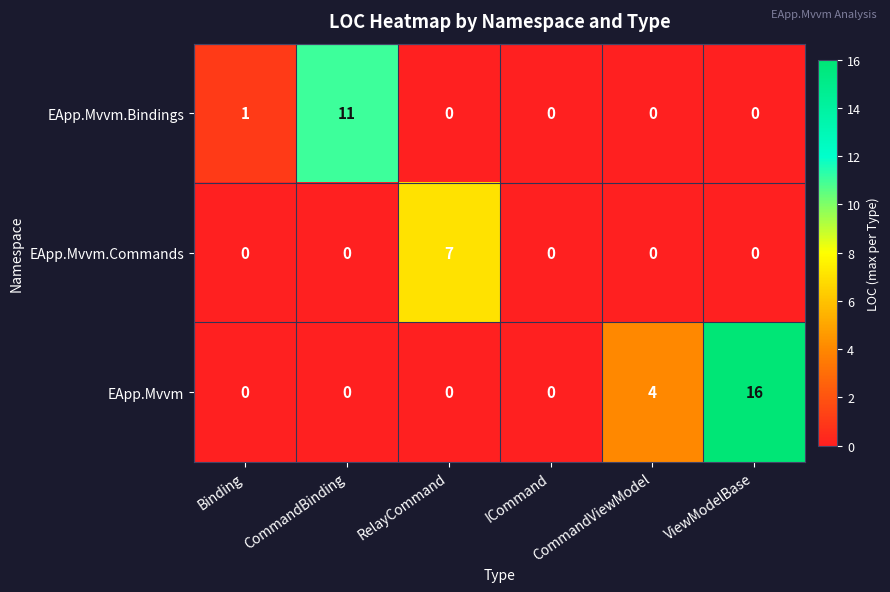

How many categories are shown in the chart?

6